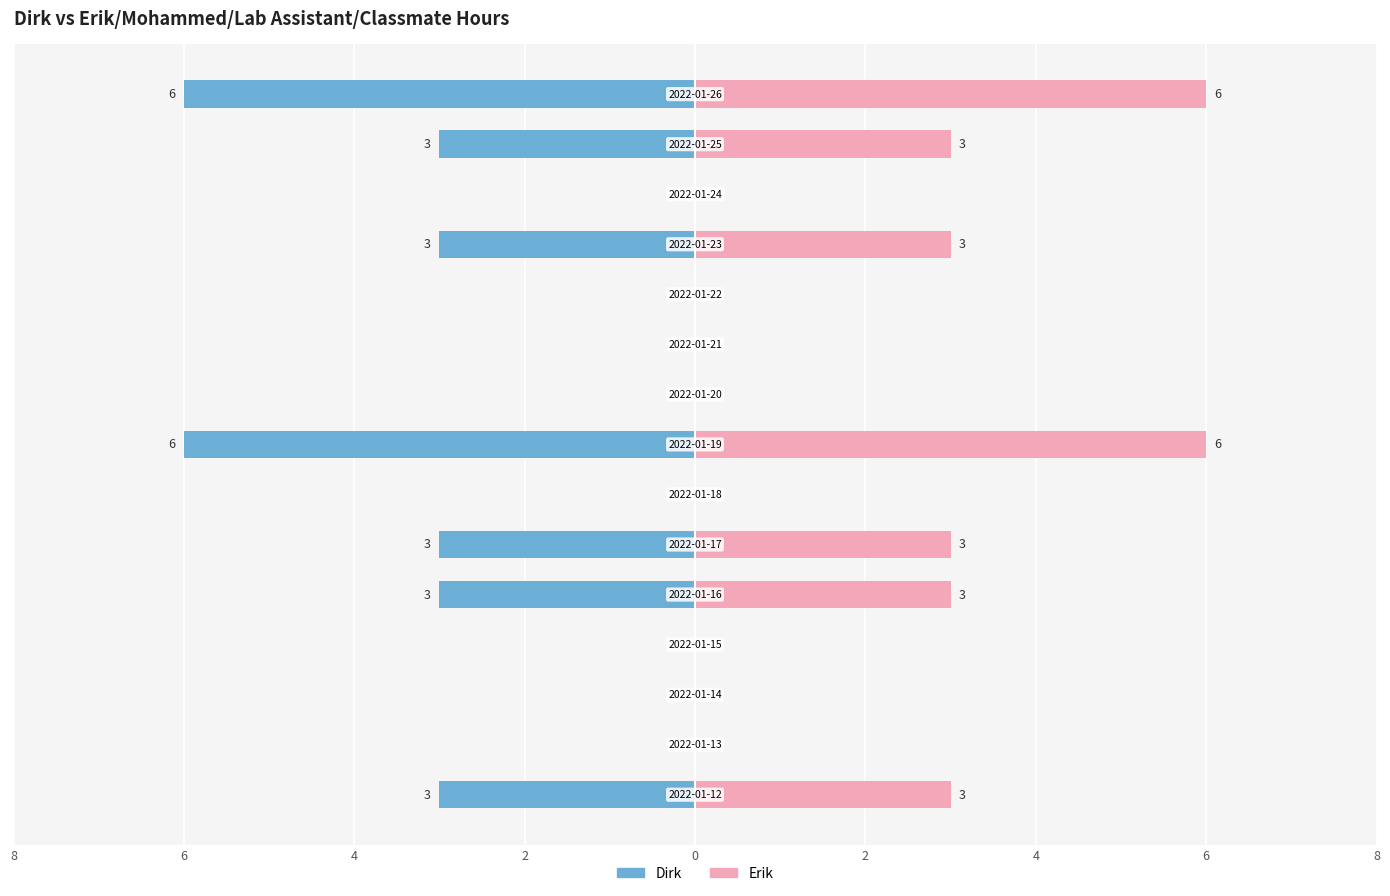

What is the average value of the Erik series?

2